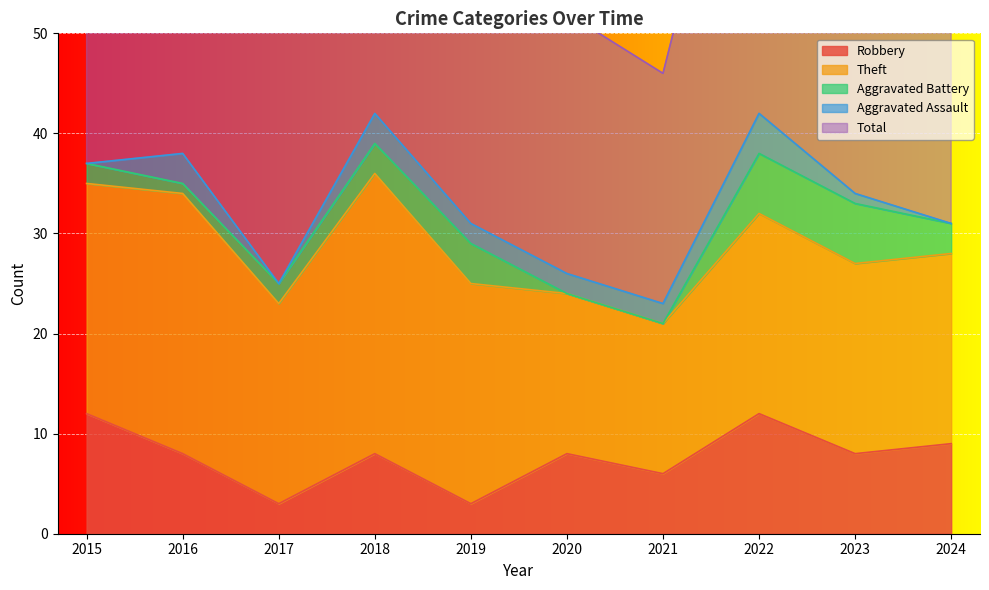

Which series changed the most between 2015 and 2018?

Theft